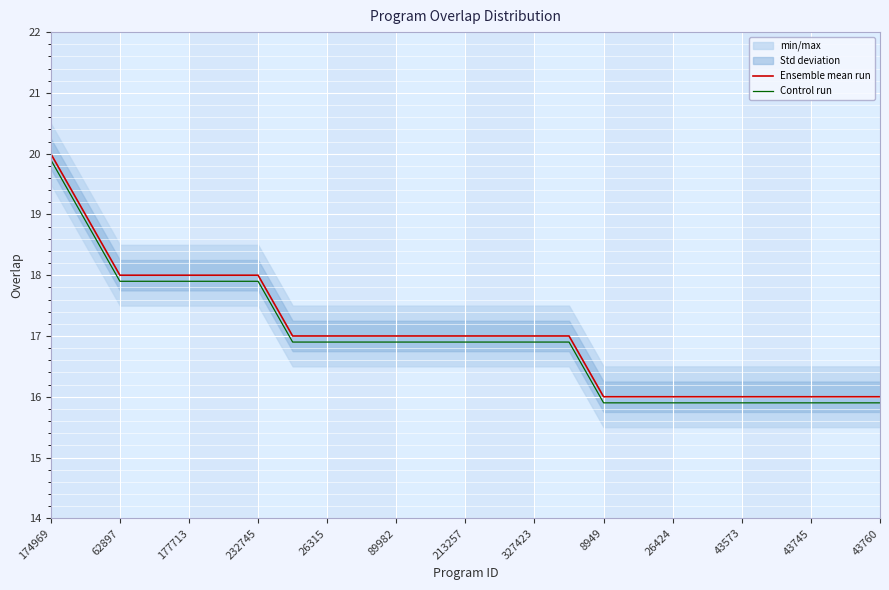

What is the lowest value of the Control run series?

15.9